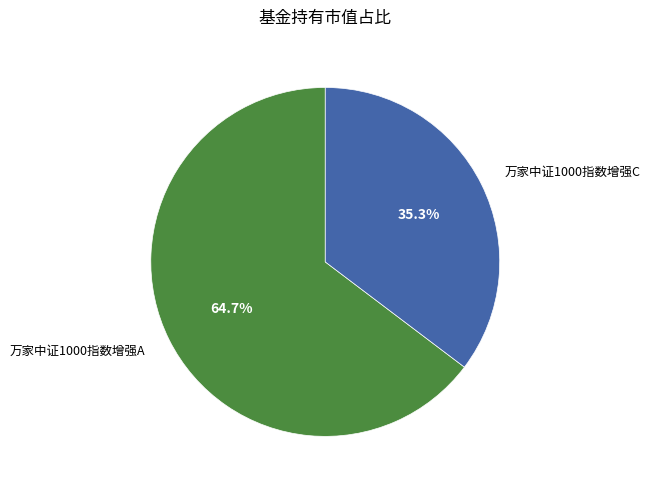

To the nearest percent, what is the difference between the largest and smallest slice percentages?

29%